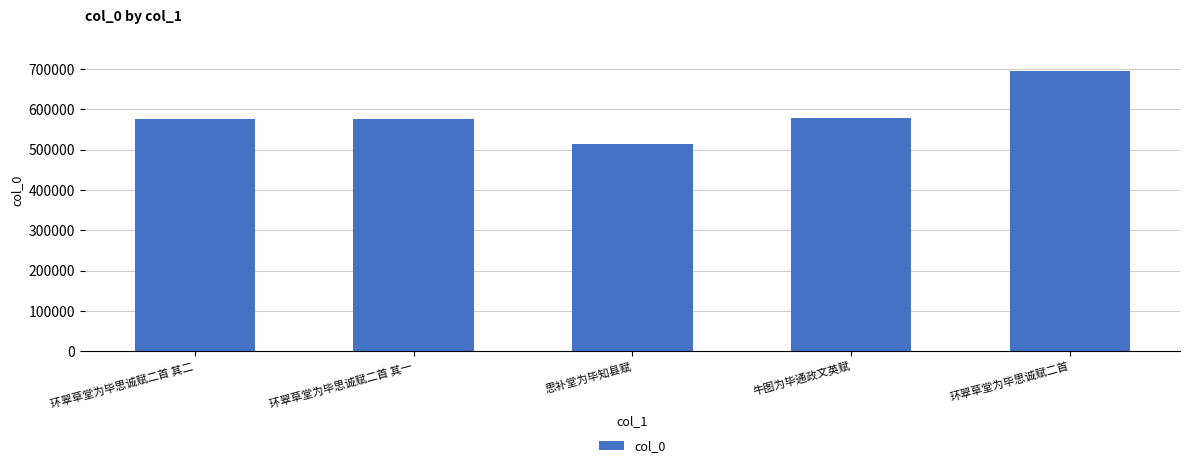

True or false: the data shows 725926 at 思补堂为毕知县赋.

False